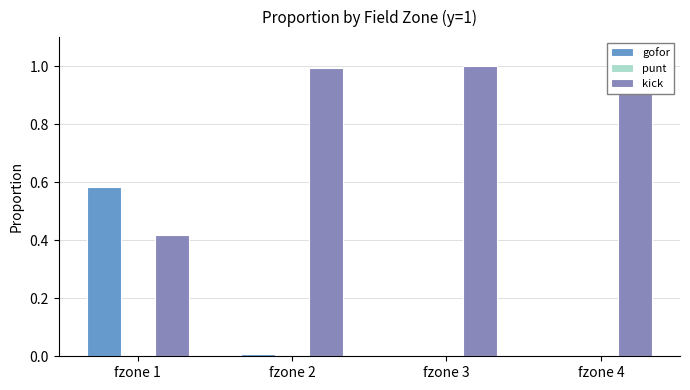

Are the bars grouped side by side (vs. stacked)?

Yes